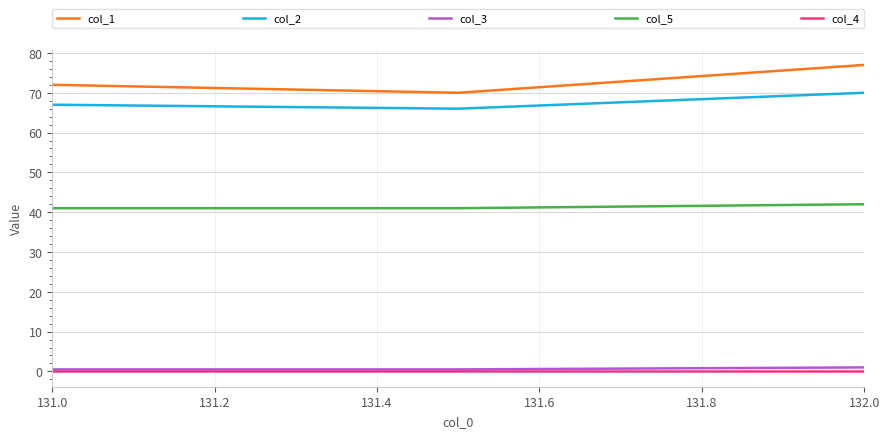

Is this an area chart (filled region under the line)?

No